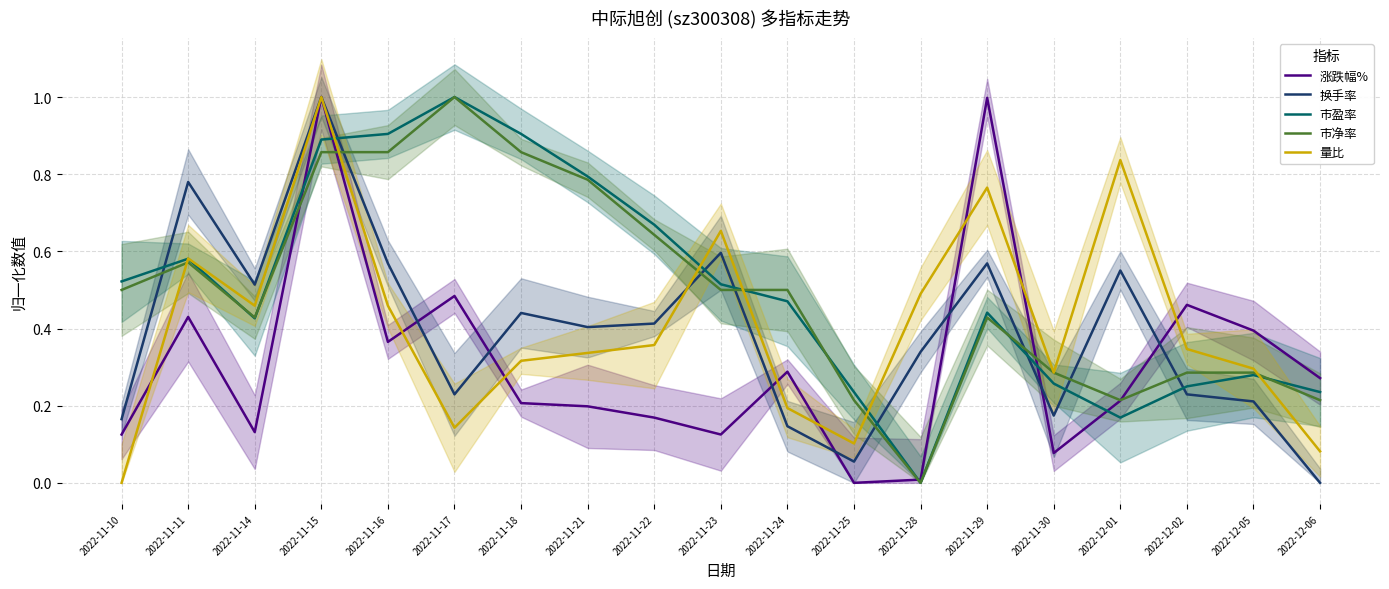

What position from the left is 2022-11-28?

13